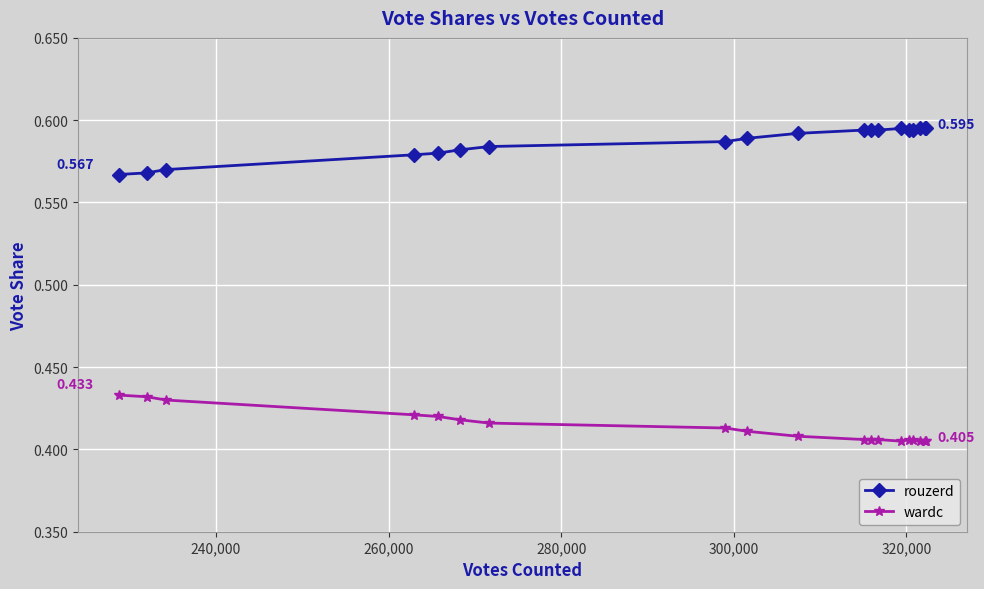

Rank the series by their maximum value, from highest to lowest.

rouzerd, wardc